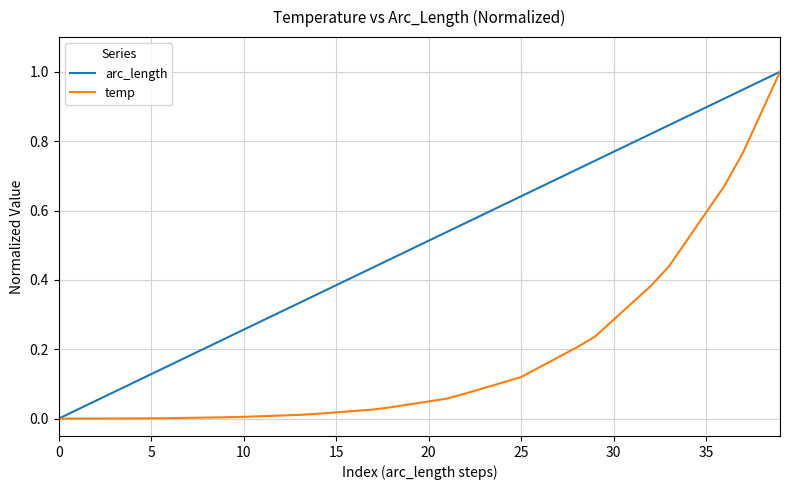

List the series in order of their overall mean, highest first.

arc_length, temp